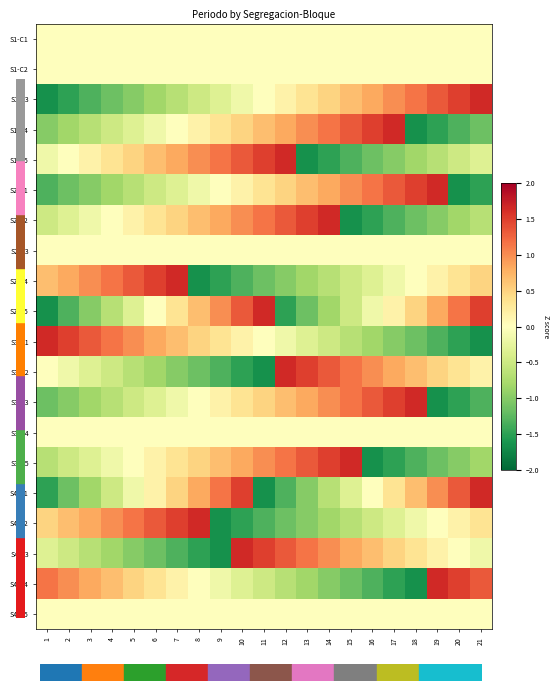

Reading left to right, list all the values displayed in this chart.

S1-C1: 1=0.0	2=0.0	3=0.0	4=0.0	5=0.0	6=0.0	7=0.0	8=0.0	9=0.0	10=0.0	11=0.0	12=0.0	13=0.0	14=0.0	15=0.0	16=0.0	17=0.0	18=0.0	19=0.0	20=0.0	21=0.0
S1-C2: 1=0.0	2=0.0	3=0.0	4=0.0	5=0.0	6=0.0	7=0.0	8=0.0	9=0.0	10=0.0	11=0.0	12=0.0	13=0.0	14=0.0	15=0.0	16=0.0	17=0.0	18=0.0	19=0.0	20=0.0	21=0.0
S1-C3: 1=-1.7	2=-1.5	3=-1.3	4=-1.2	5=-1.0	6=-0.8	7=-0.7	8=-0.5	9=-0.3	10=-0.2	11=0.0	12=0.2	13=0.3	14=0.5	15=0.7	16=0.8	17=1.0	18=1.2	19=1.3	20=1.5	21=1.7
S1-C4: 1=-1.0	2=-0.8	3=-0.7	4=-0.5	5=-0.3	6=-0.2	7=0.0	8=0.2	9=0.3	10=0.5	11=0.7	12=0.8	13=1.0	14=1.2	15=1.3	16=1.5	17=1.7	18=-1.7	19=-1.5	20=-1.3	21=-1.2
S1-C5: 1=-0.2	2=0.0	3=0.2	4=0.3	5=0.5	6=0.7	7=0.8	8=1.0	9=1.2	10=1.3	11=1.5	12=1.7	13=-1.7	14=-1.5	15=-1.3	16=-1.2	17=-1.0	18=-0.8	19=-0.7	20=-0.5	21=-0.3
S2-C1: 1=-1.3	2=-1.2	3=-1.0	4=-0.8	5=-0.7	6=-0.5	7=-0.3	8=-0.2	9=0.0	10=0.2	11=0.3	12=0.5	13=0.7	14=0.8	15=1.0	16=1.2	17=1.3	18=1.5	19=1.7	20=-1.7	21=-1.5
S2-C2: 1=-0.5	2=-0.3	3=-0.2	4=0.0	5=0.2	6=0.3	7=0.5	8=0.7	9=0.8	10=1.0	11=1.2	12=1.3	13=1.5	14=1.7	15=-1.7	16=-1.5	17=-1.3	18=-1.2	19=-1.0	20=-0.8	21=-0.7
S2-C3: 1=0.0	2=0.0	3=0.0	4=0.0	5=0.0	6=0.0	7=0.0	8=0.0	9=0.0	10=0.0	11=0.0	12=0.0	13=0.0	14=0.0	15=0.0	16=0.0	17=0.0	18=0.0	19=0.0	20=0.0	21=0.0
S2-C4: 1=0.7	2=0.8	3=1.0	4=1.2	5=1.3	6=1.5	7=1.7	8=-1.7	9=-1.5	10=-1.3	11=-1.2	12=-1.0	13=-0.8	14=-0.7	15=-0.5	16=-0.3	17=-0.2	18=0.0	19=0.2	20=0.3	21=0.5
S2-C5: 1=-1.7	2=-1.3	3=-1.0	4=-0.7	5=-0.3	6=0.0	7=0.3	8=0.7	9=1.0	10=1.3	11=1.7	12=-1.5	13=-1.2	14=-0.8	15=-0.5	16=-0.2	17=0.2	18=0.5	19=0.8	20=1.2	21=1.5
S3-C1: 1=1.7	2=1.5	3=1.3	4=1.2	5=1.0	6=0.8	7=0.7	8=0.5	9=0.3	10=0.2	11=0.0	12=-0.2	13=-0.3	14=-0.5	15=-0.7	16=-0.8	17=-1.0	18=-1.2	19=-1.3	20=-1.5	21=-1.7
S3-C2: 1=0.0	2=-0.2	3=-0.3	4=-0.5	5=-0.7	6=-0.8	7=-1.0	8=-1.2	9=-1.3	10=-1.5	11=-1.7	12=1.7	13=1.5	14=1.3	15=1.2	16=1.0	17=0.8	18=0.7	19=0.5	20=0.3	21=0.2
S3-C3: 1=-1.2	2=-1.0	3=-0.8	4=-0.7	5=-0.5	6=-0.3	7=-0.2	8=0.0	9=0.2	10=0.3	11=0.5	12=0.7	13=0.8	14=1.0	15=1.2	16=1.3	17=1.5	18=1.7	19=-1.7	20=-1.5	21=-1.3
S3-C4: 1=0.0	2=0.0	3=0.0	4=0.0	5=0.0	6=0.0	7=0.0	8=0.0	9=0.0	10=0.0	11=0.0	12=0.0	13=0.0	14=0.0	15=0.0	16=0.0	17=0.0	18=0.0	19=0.0	20=0.0	21=0.0
S3-C5: 1=-0.7	2=-0.5	3=-0.3	4=-0.2	5=0.0	6=0.2	7=0.3	8=0.5	9=0.7	10=0.8	11=1.0	12=1.2	13=1.3	14=1.5	15=1.7	16=-1.7	17=-1.5	18=-1.3	19=-1.2	20=-1.0	21=-0.8
S4-C1: 1=-1.5	2=-1.2	3=-0.8	4=-0.5	5=-0.2	6=0.2	7=0.5	8=0.8	9=1.2	10=1.5	11=-1.7	12=-1.3	13=-1.0	14=-0.7	15=-0.3	16=0.0	17=0.3	18=0.7	19=1.0	20=1.3	21=1.7
S4-C2: 1=0.5	2=0.7	3=0.8	4=1.0	5=1.2	6=1.3	7=1.5	8=1.7	9=-1.7	10=-1.5	11=-1.3	12=-1.2	13=-1.0	14=-0.8	15=-0.7	16=-0.5	17=-0.3	18=-0.2	19=0.0	20=0.2	21=0.3
S4-C3: 1=-0.3	2=-0.5	3=-0.7	4=-0.8	5=-1.0	6=-1.2	7=-1.3	8=-1.5	9=-1.7	10=1.7	11=1.5	12=1.3	13=1.2	14=1.0	15=0.8	16=0.7	17=0.5	18=0.3	19=0.2	20=0.0	21=-0.2
S4-C4: 1=1.2	2=1.0	3=0.8	4=0.7	5=0.5	6=0.3	7=0.2	8=0.0	9=-0.2	10=-0.3	11=-0.5	12=-0.7	13=-0.8	14=-1.0	15=-1.2	16=-1.3	17=-1.5	18=-1.7	19=1.7	20=1.5	21=1.3
S4-C5: 1=0.0	2=0.0	3=0.0	4=0.0	5=0.0	6=0.0	7=0.0	8=0.0	9=0.0	10=0.0	11=0.0	12=0.0	13=0.0	14=0.0	15=0.0	16=0.0	17=0.0	18=0.0	19=0.0	20=0.0	21=0.0